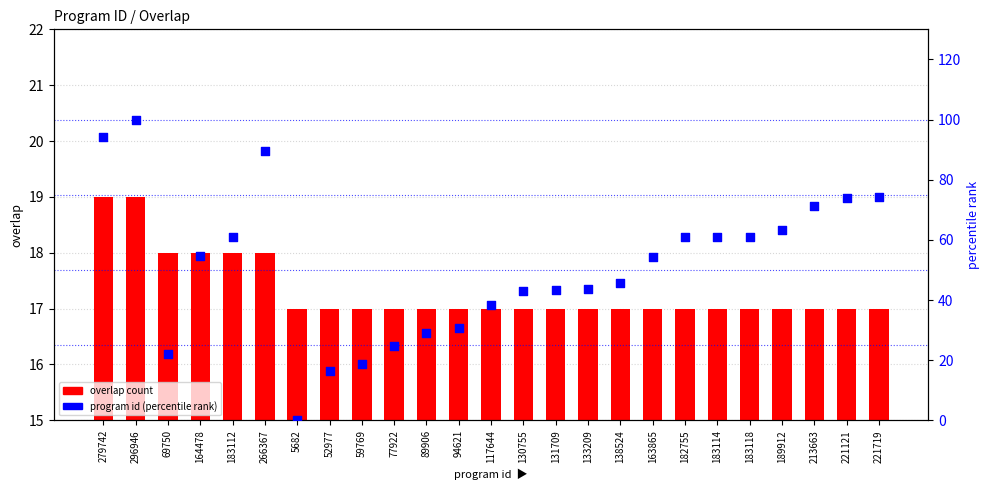

What is the total value across all series at 69750?

40.0